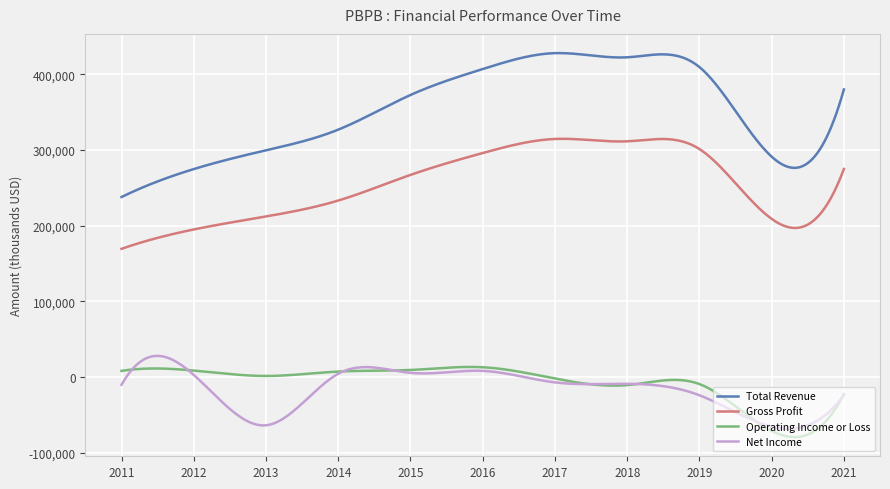

True or false: Net Income and Gross Profit intersect in this chart.

False